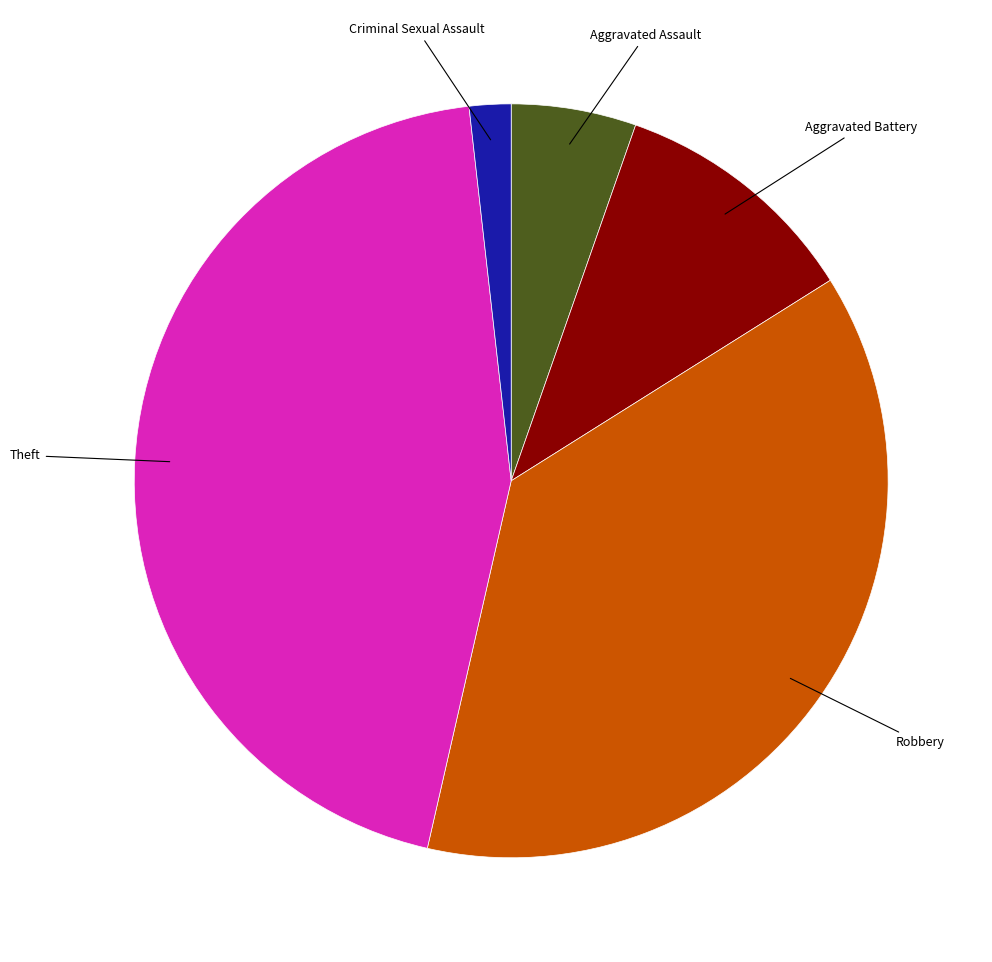

Does any single category account for the majority?

No